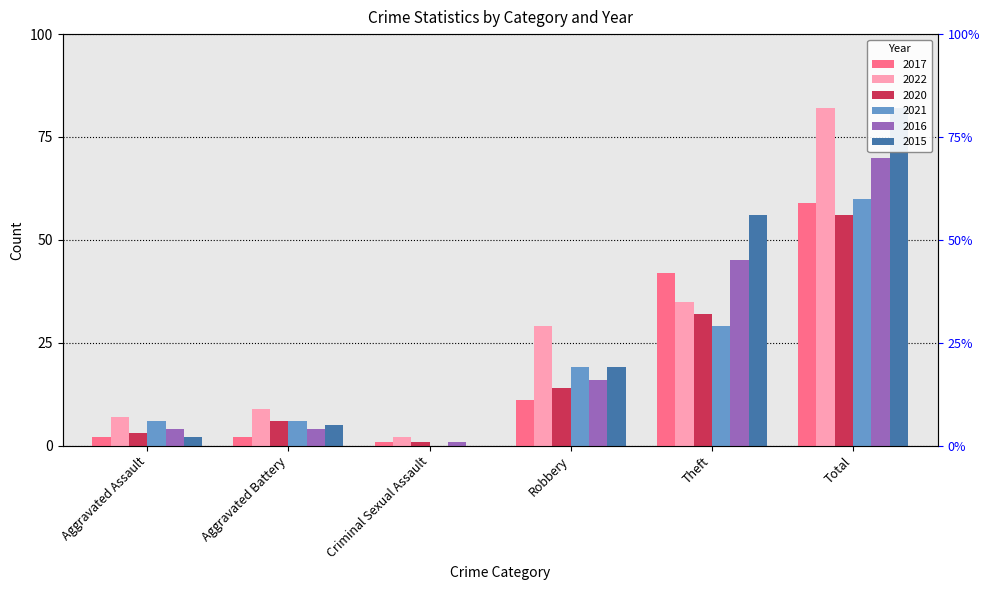

The 2022 series shows 29 at Robbery. True or false?

True